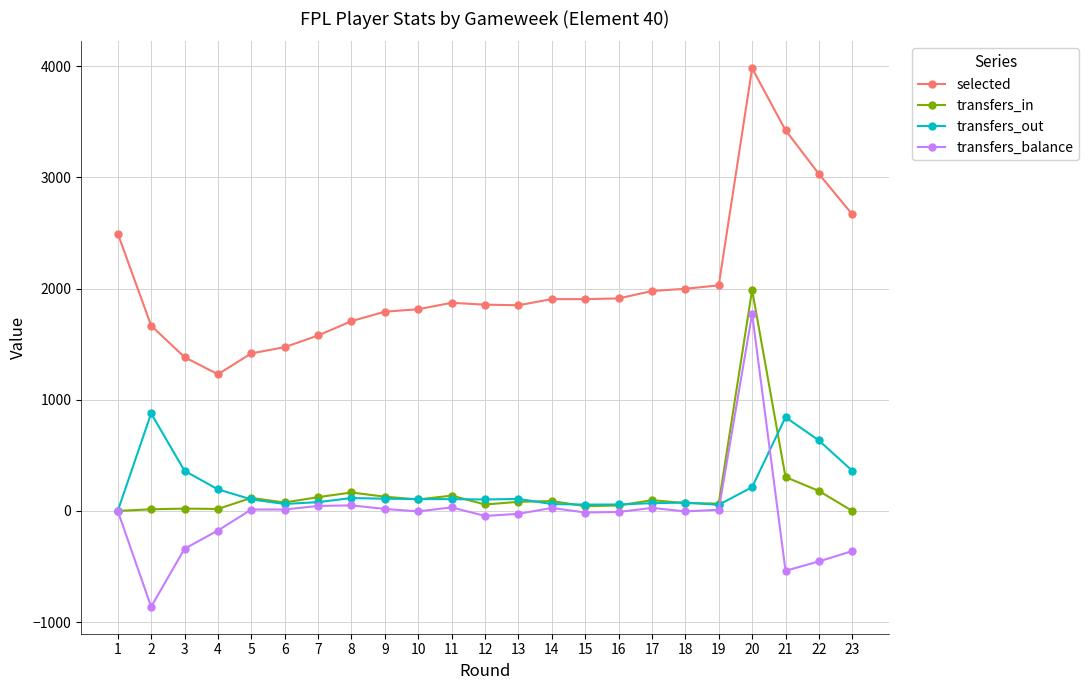

How many lines are shown in the chart?

4